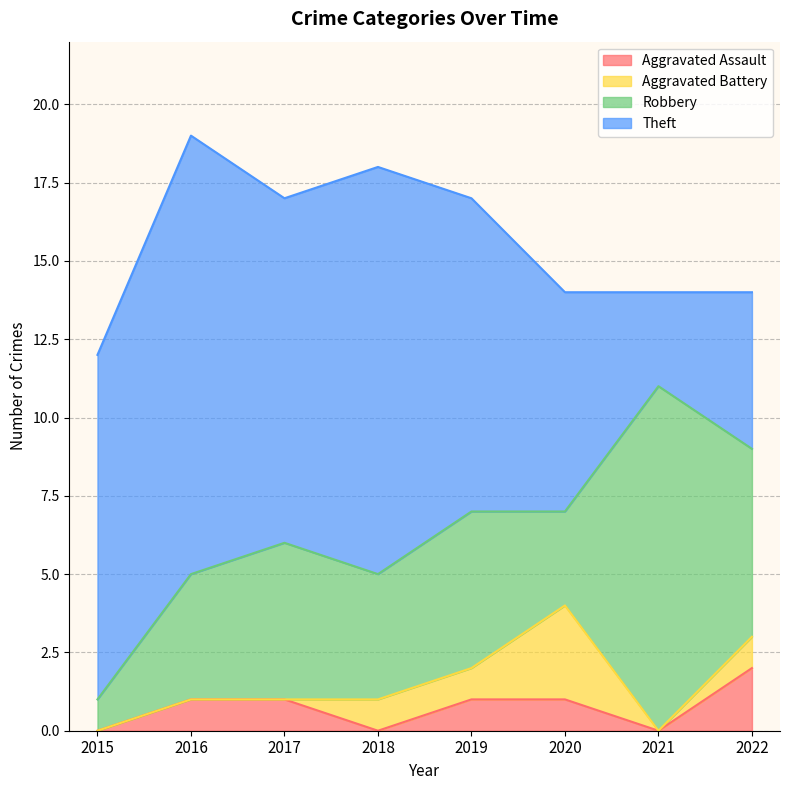

The Robbery series shows 5 at 2017. True or false?

True